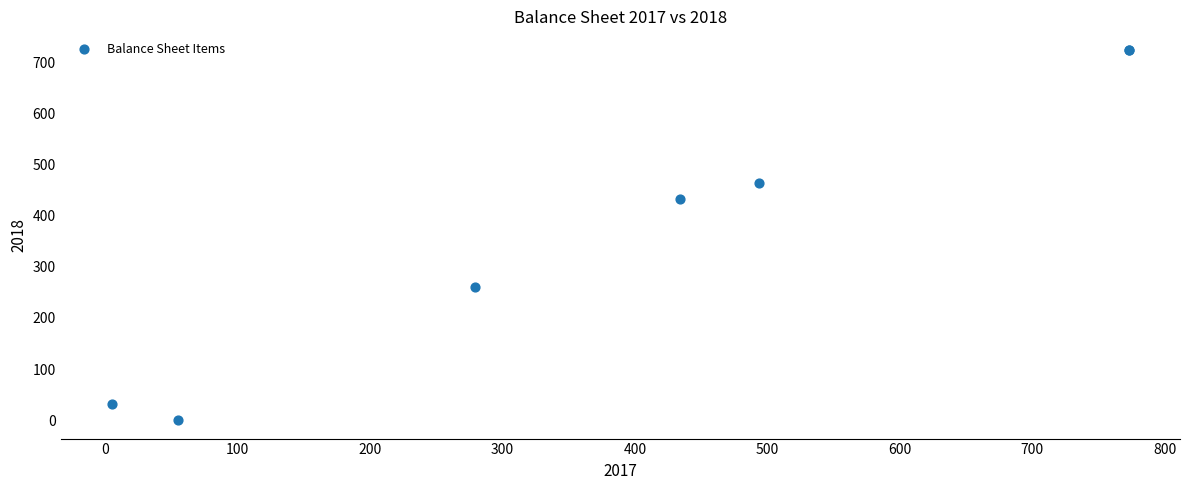

What Y value in the scatter plot is closest to 362?

433